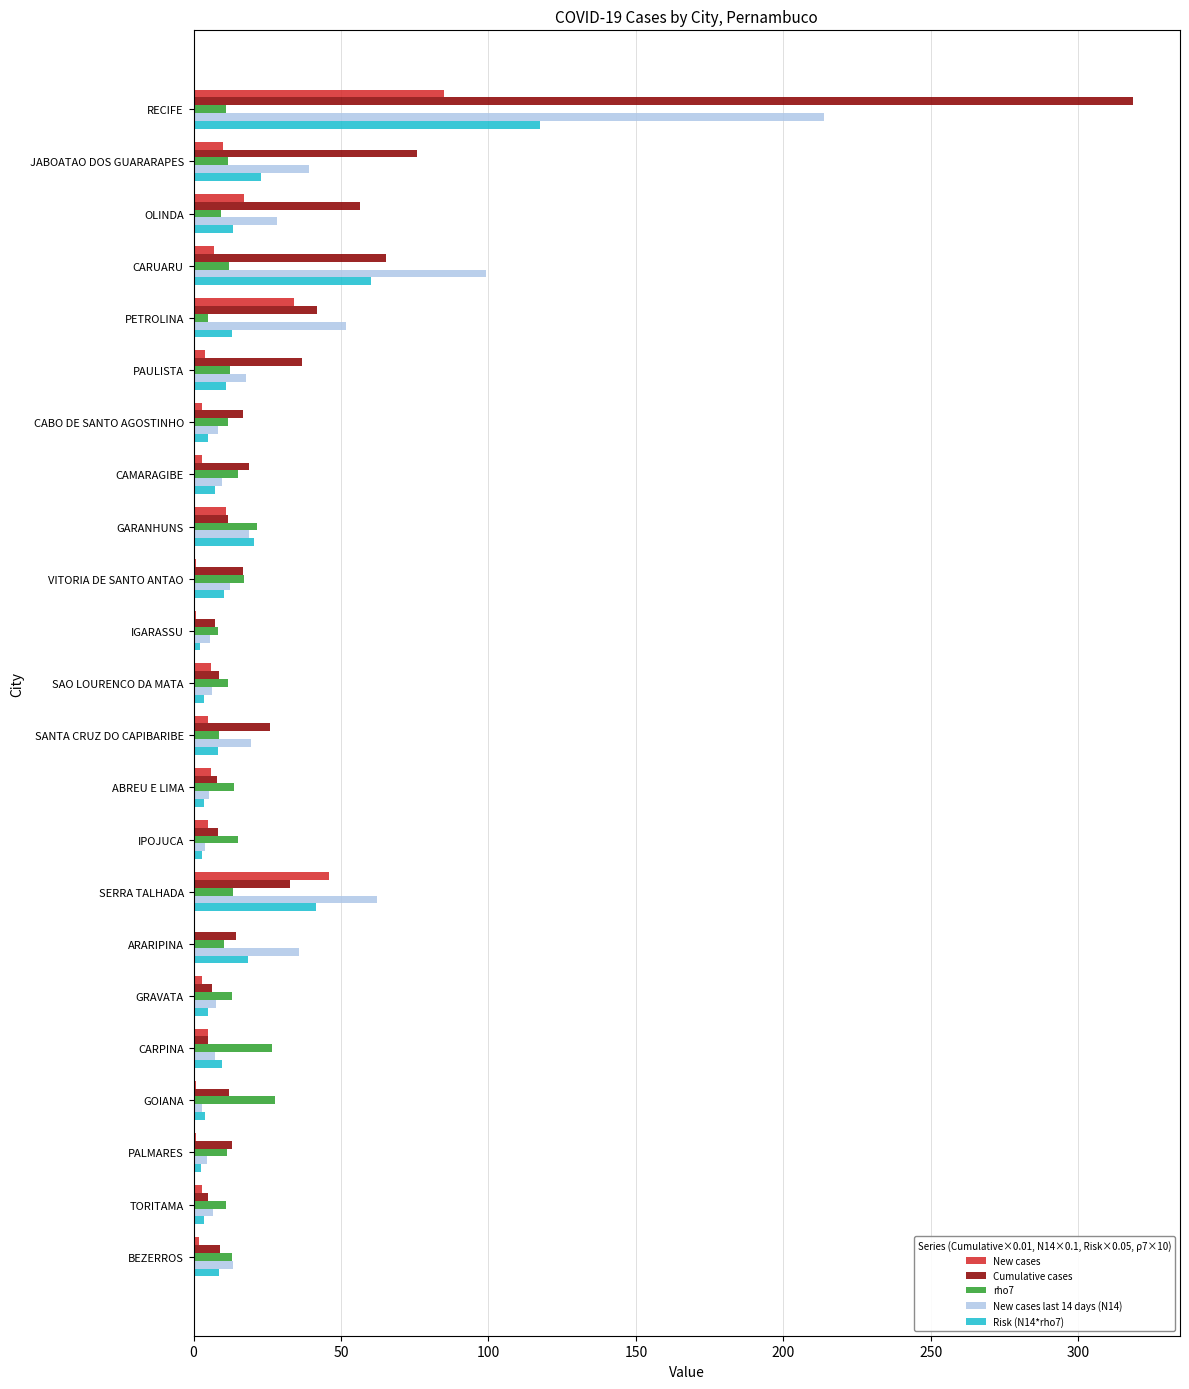

Is it true that Cumulative cases equals 75.8 at JABOATAO DOS GUARARAPES?

True